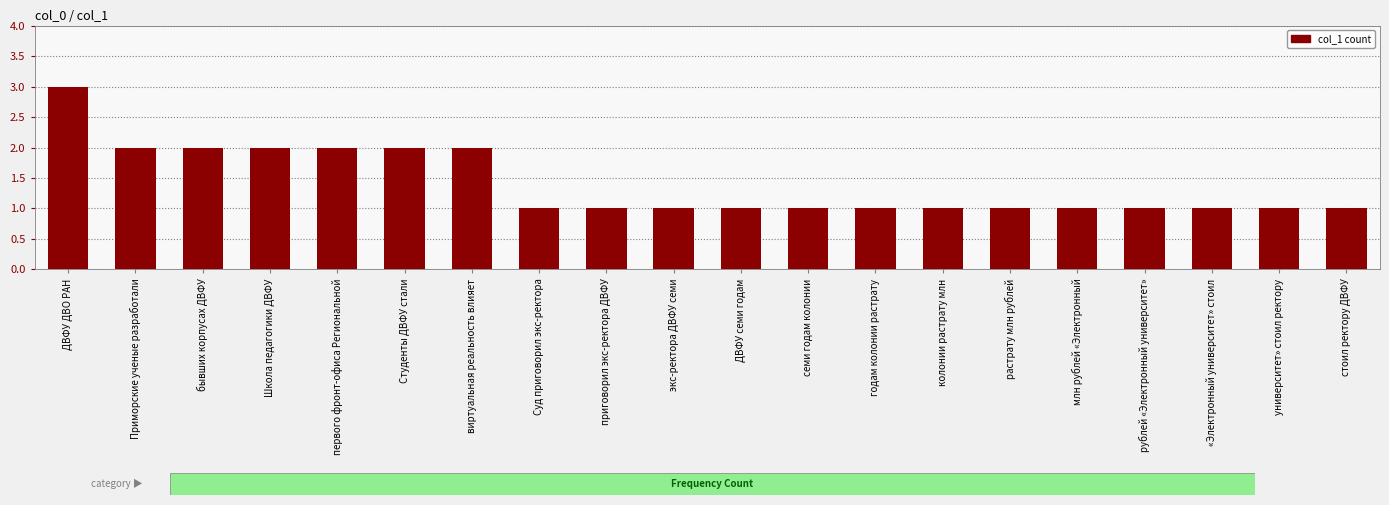

Reading right to left, list all the values displayed in this chart.

1	1	1	1	1	1	1	1	1	1	1	1	1	2	2	2	2	2	2	3